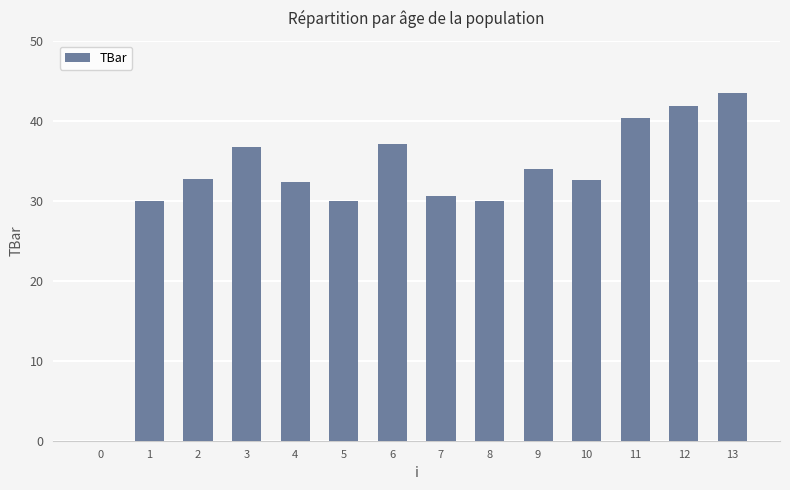

What is the ratio of the value at 3 to the value at 5?

1.2